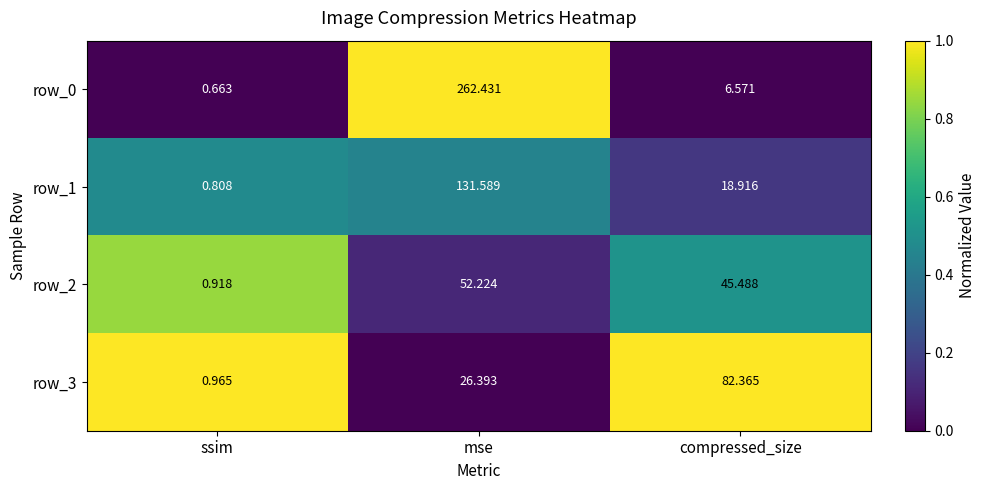

What is the sum of the row_2 values at compressed_size and ssim?

46.4